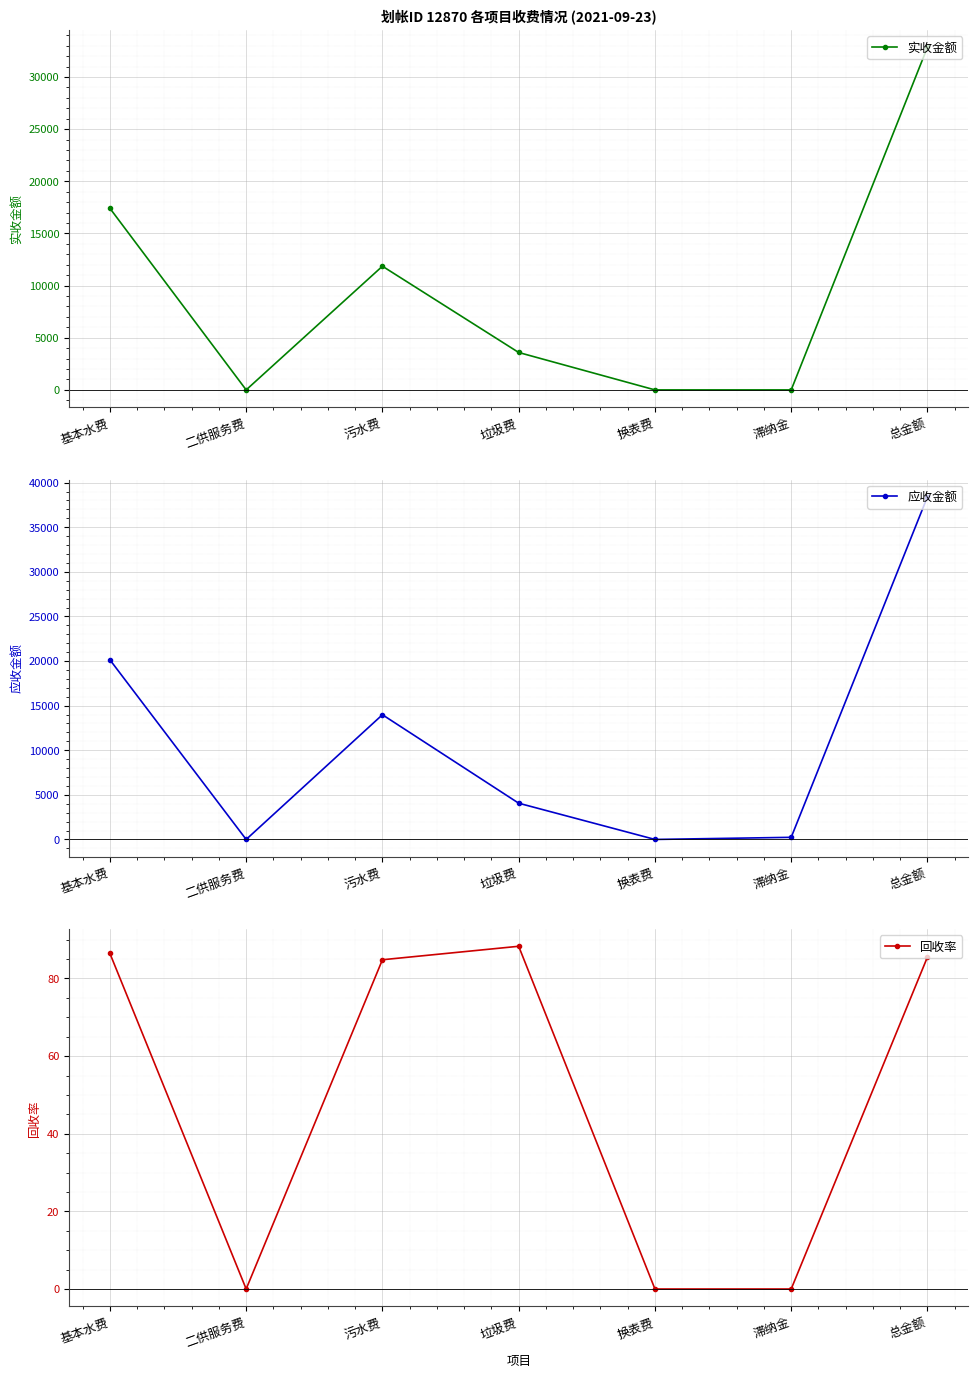

True or false: 应收金额 and 实收金额 cross at least once.

False